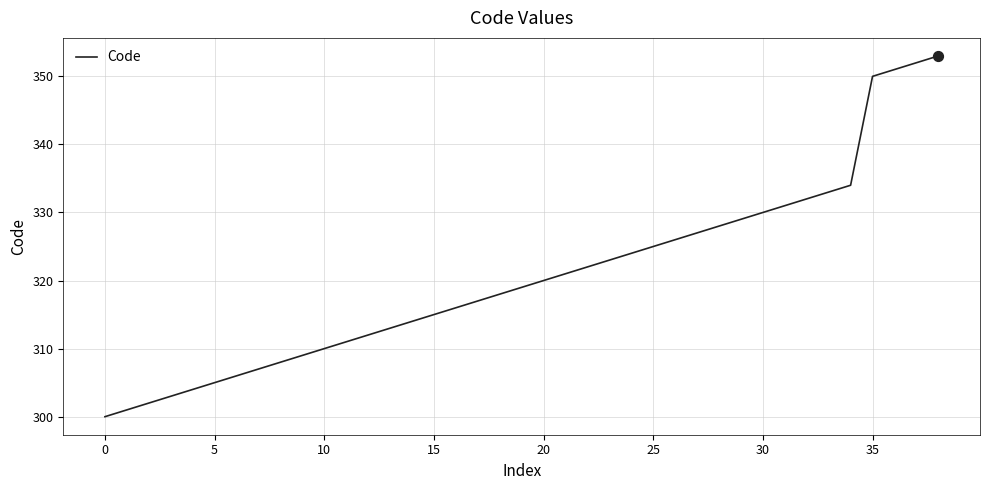

What is the difference between the maximum and minimum values?

53